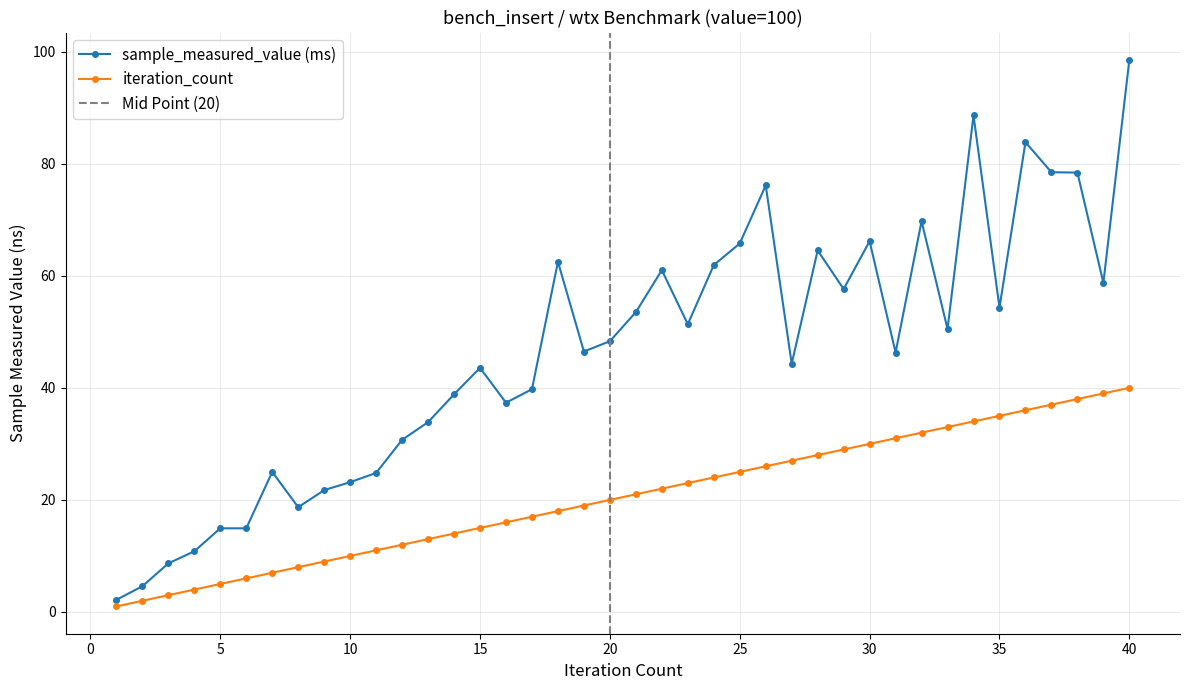

What is the highest value of the sample_measured_value (ms) series?

98.5